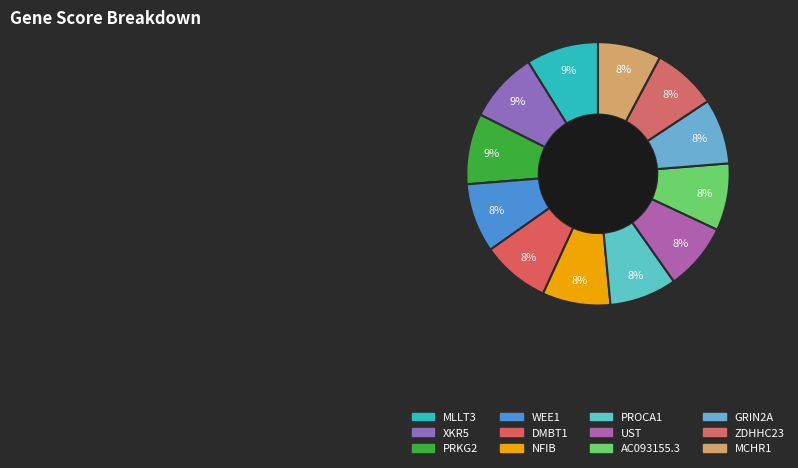

True or false: DMBT1 accounts for 8% of the total.

True